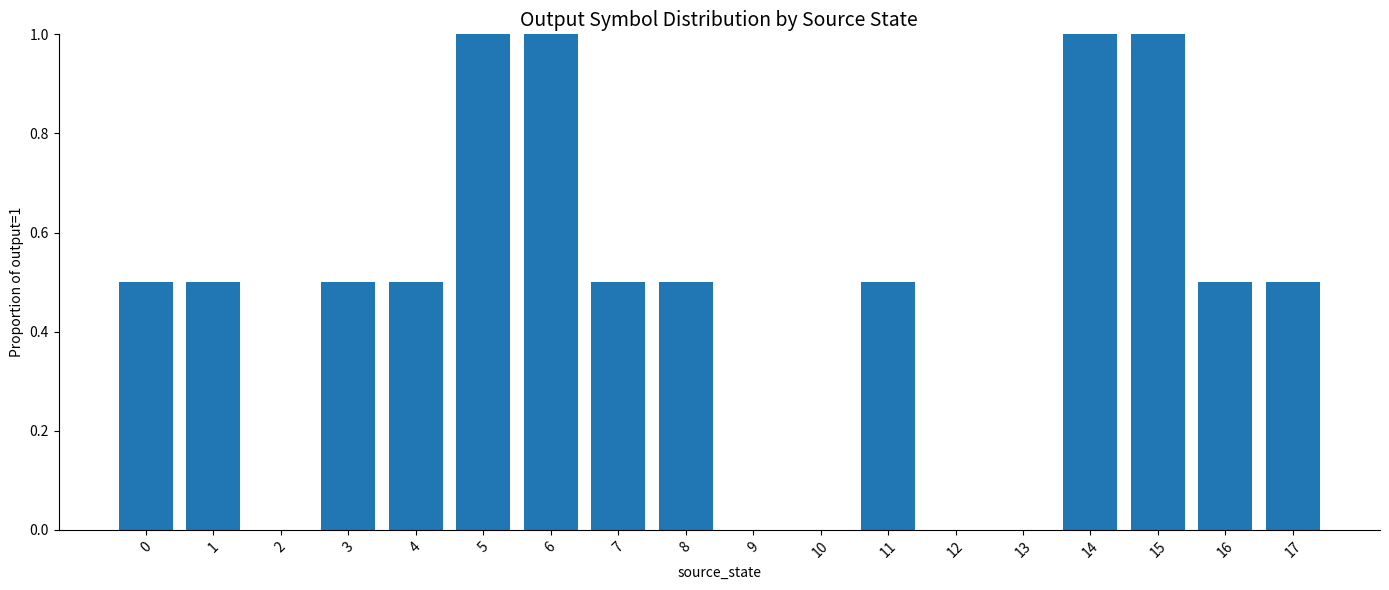

What is the sum of all values?

8.5